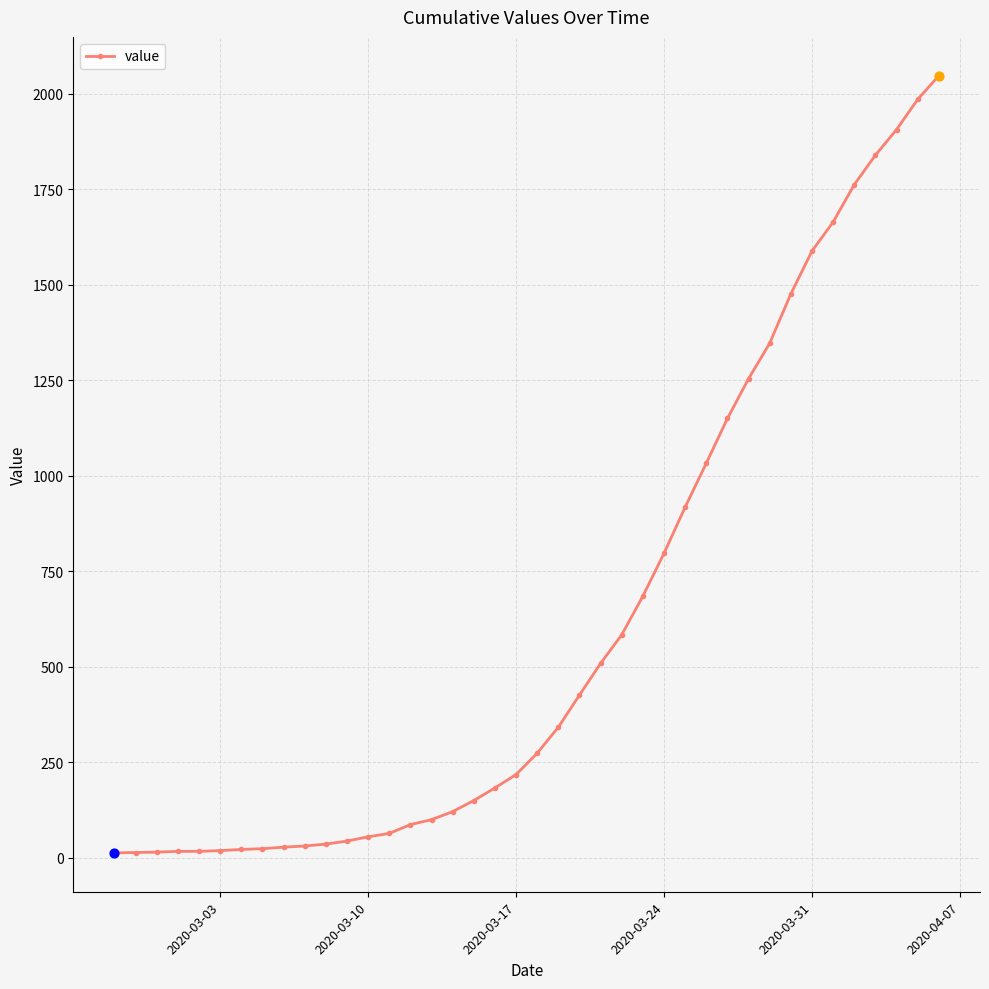

What is the difference between the second highest and second lowest values?

1971